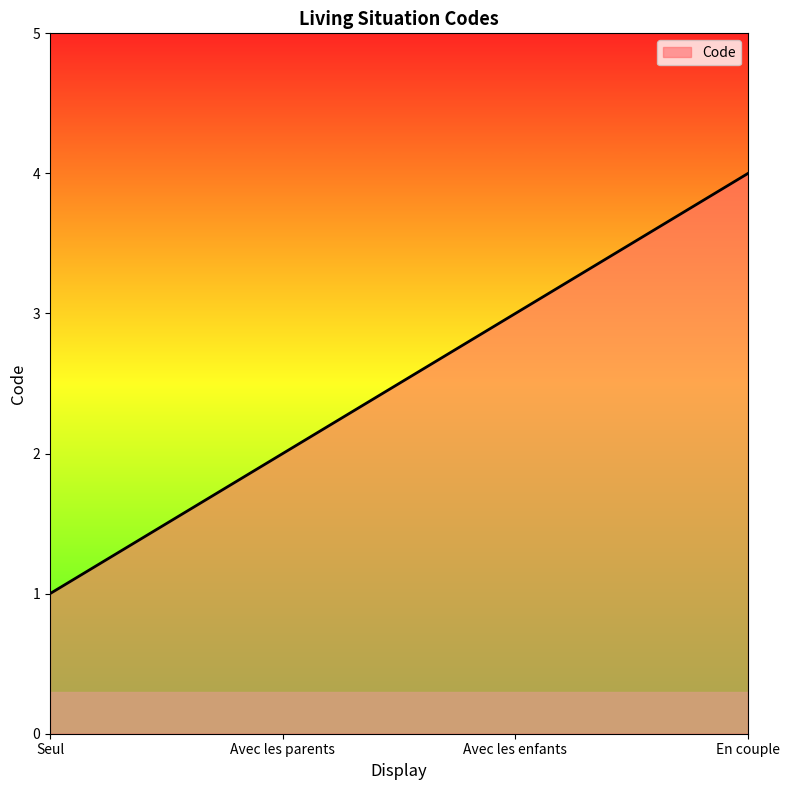

True or false: there are more than 2 points higher than both neighbors.

False